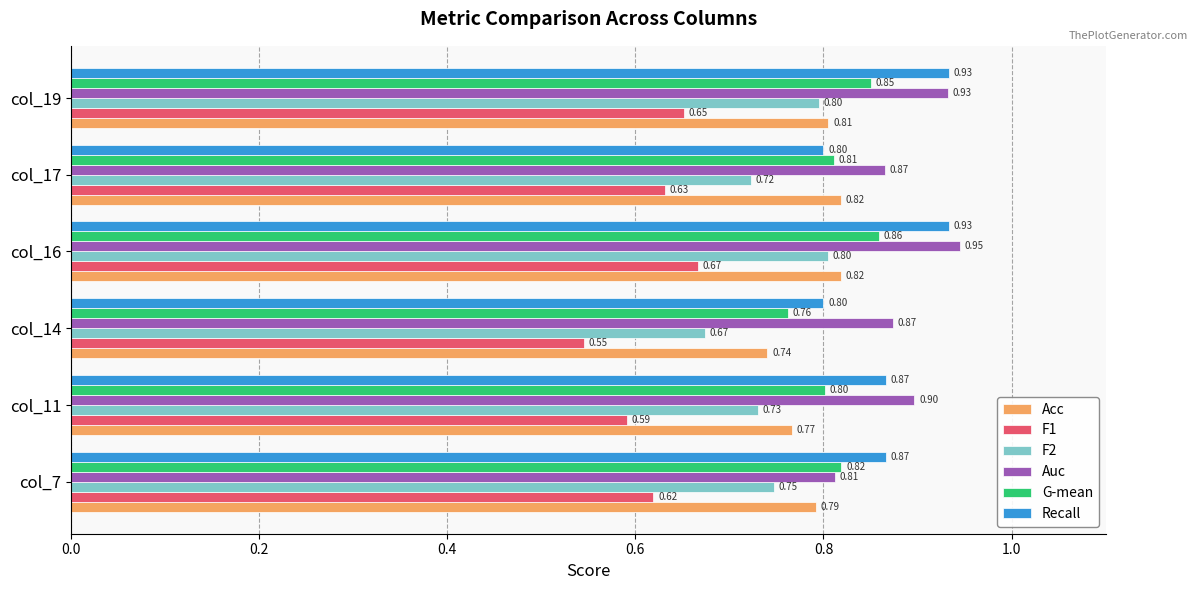

What is the average value of the G-mean series?

0.8